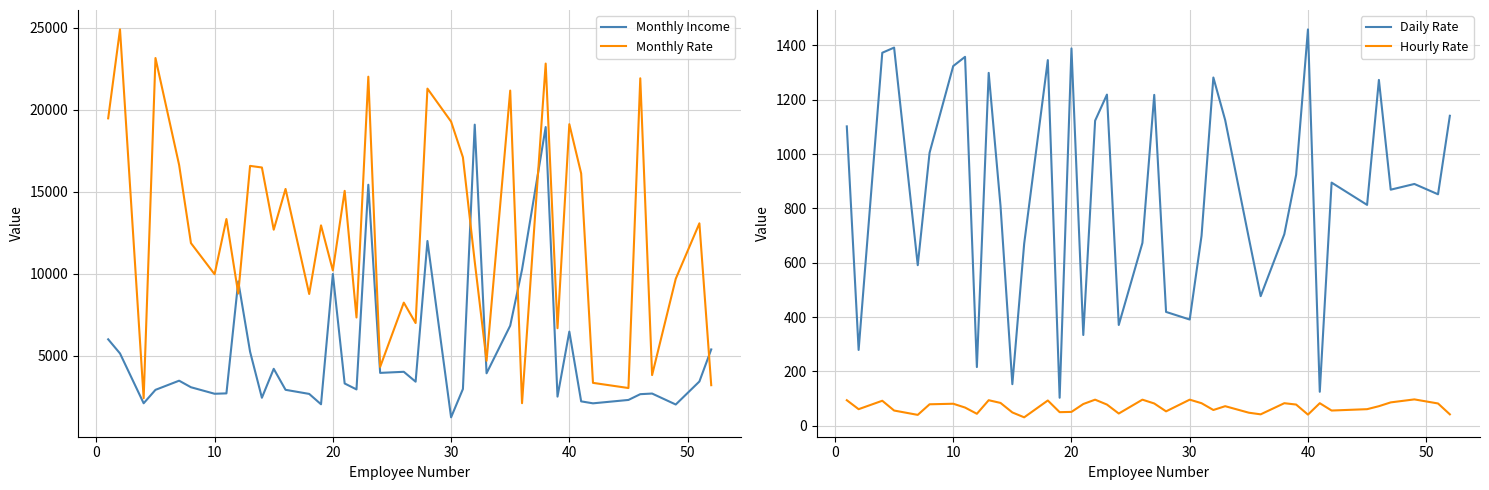

True or false: Hourly Rate and Monthly Income intersect in this chart.

False